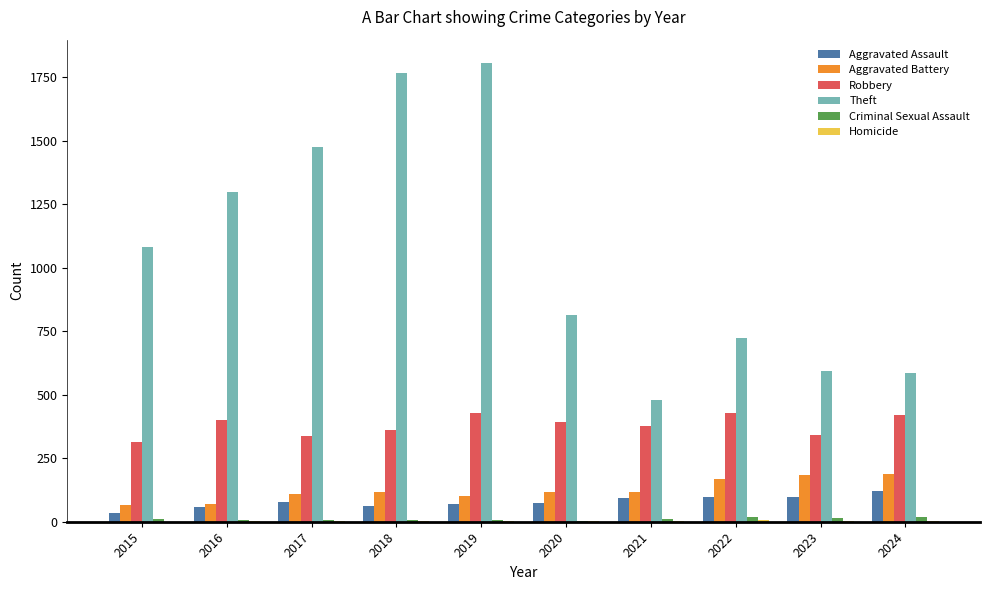

Is it true that Aggravated Assault equals 73 at 2020?

True